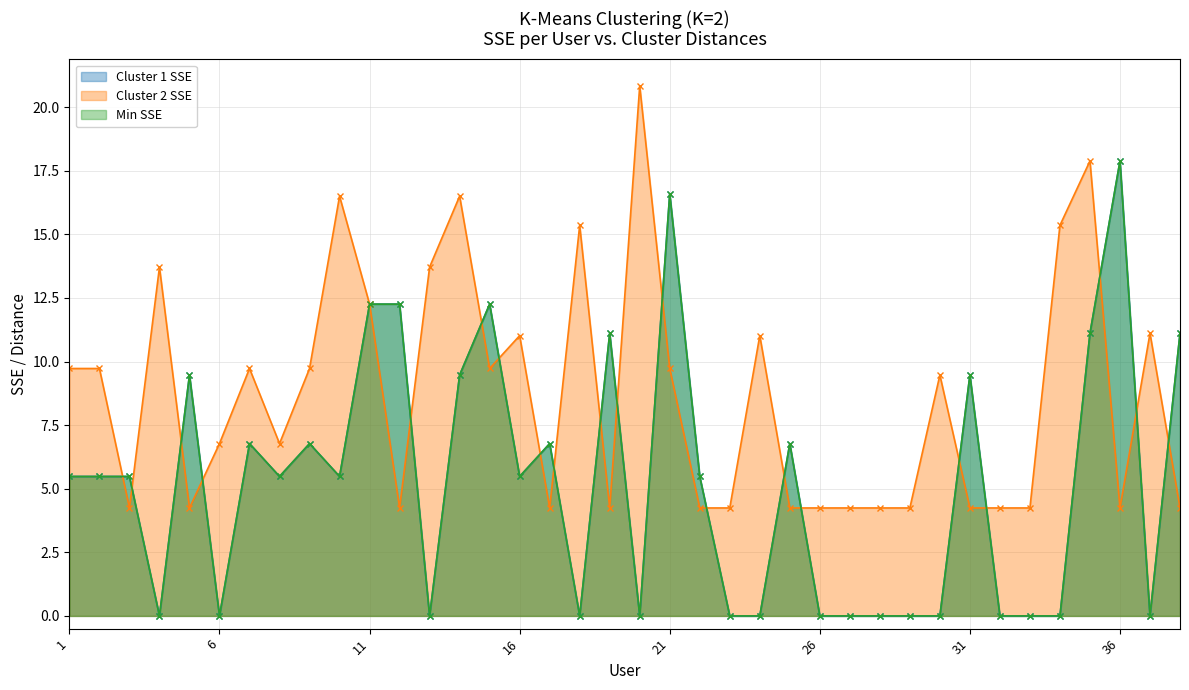

What is the difference between the Cluster 1 SSE values at 37 and 12?

12.3